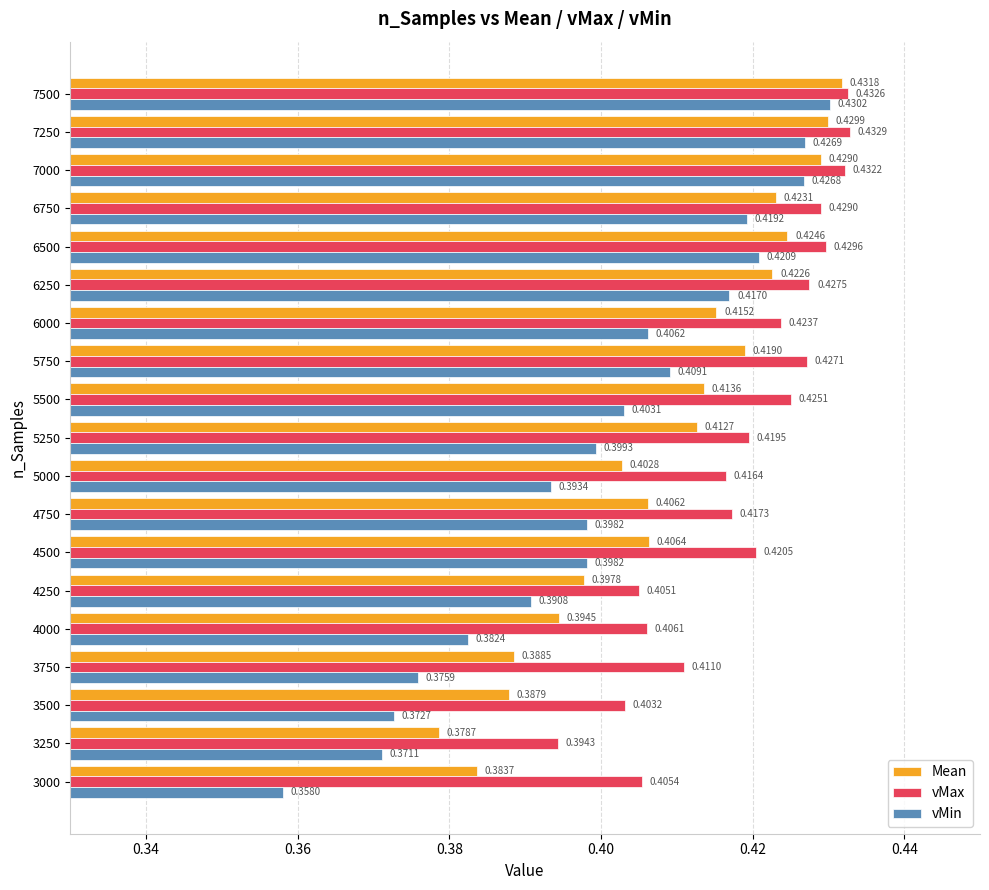

What is the total value across all series at 4500?

1.2